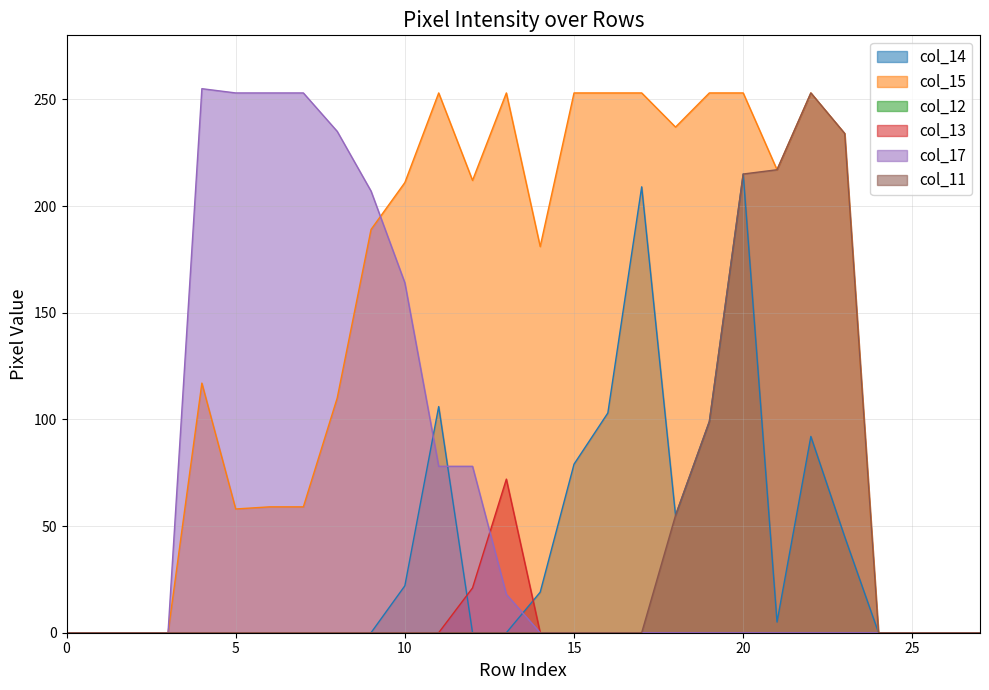

Is it true that col_13 equals 32 at 1?

False